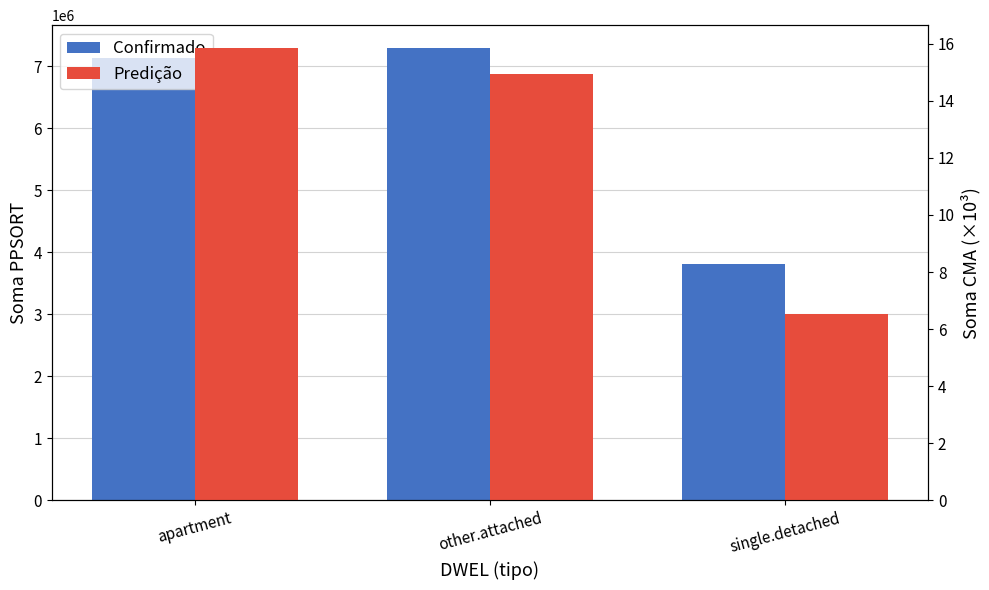

Reading left to right, what are all the values shown in this chart?

Confirmado: apartment=7137890.0	other.attached=7297712.0	single.detached=3806349.0
Predição: apartment=15.9	other.attached=14.9	single.detached=6.5